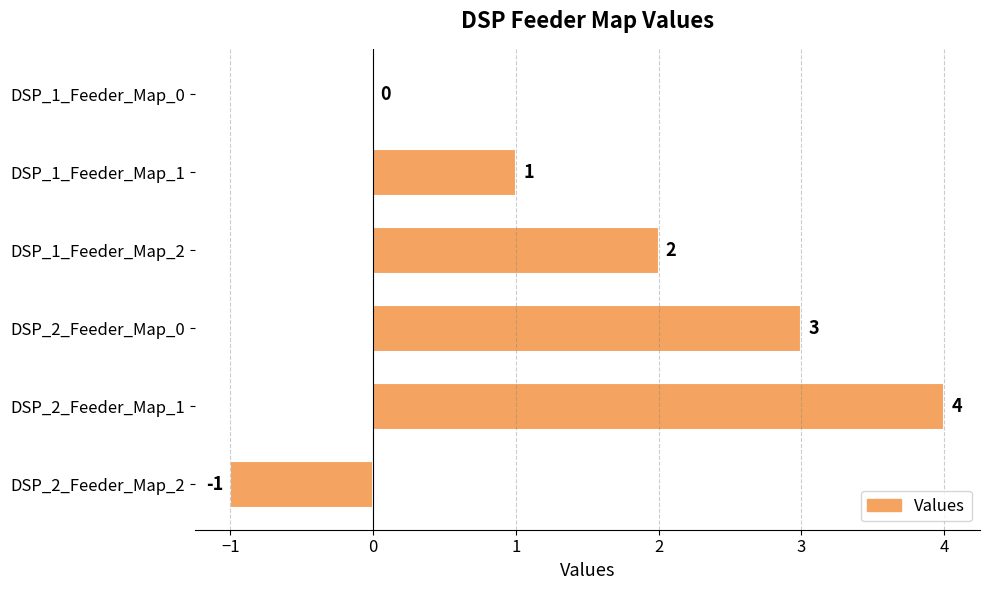

What is the sum of the values at DSP_1_Feeder_Map_1 and DSP_2_Feeder_Map_0?

4